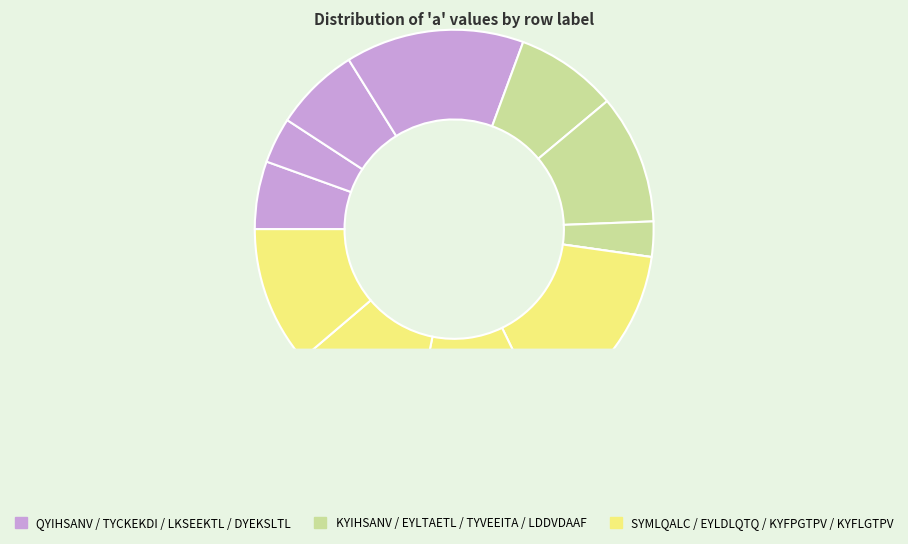

What is the smallest slice in the pie chart?

LDDVDAAF